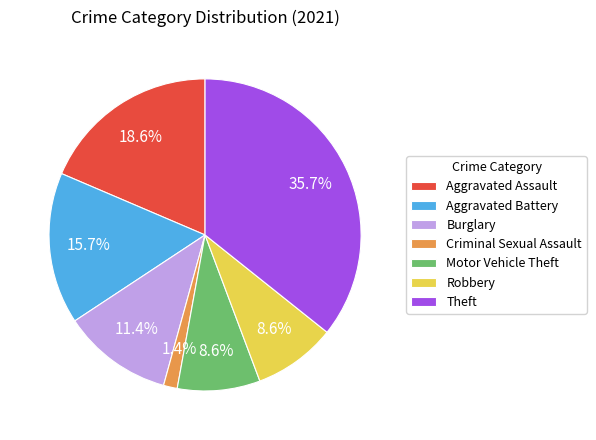

Count the number of slices in the pie.

7